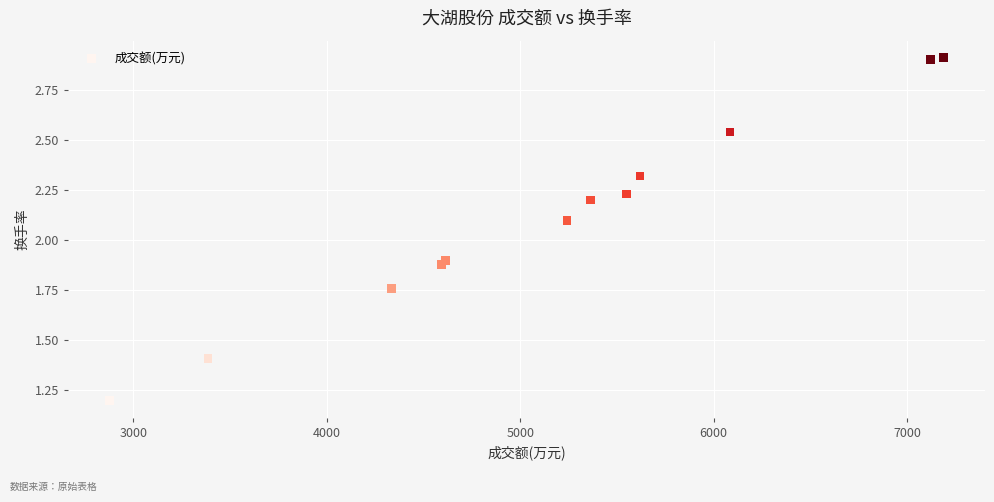

What is the average X value?

5163.9